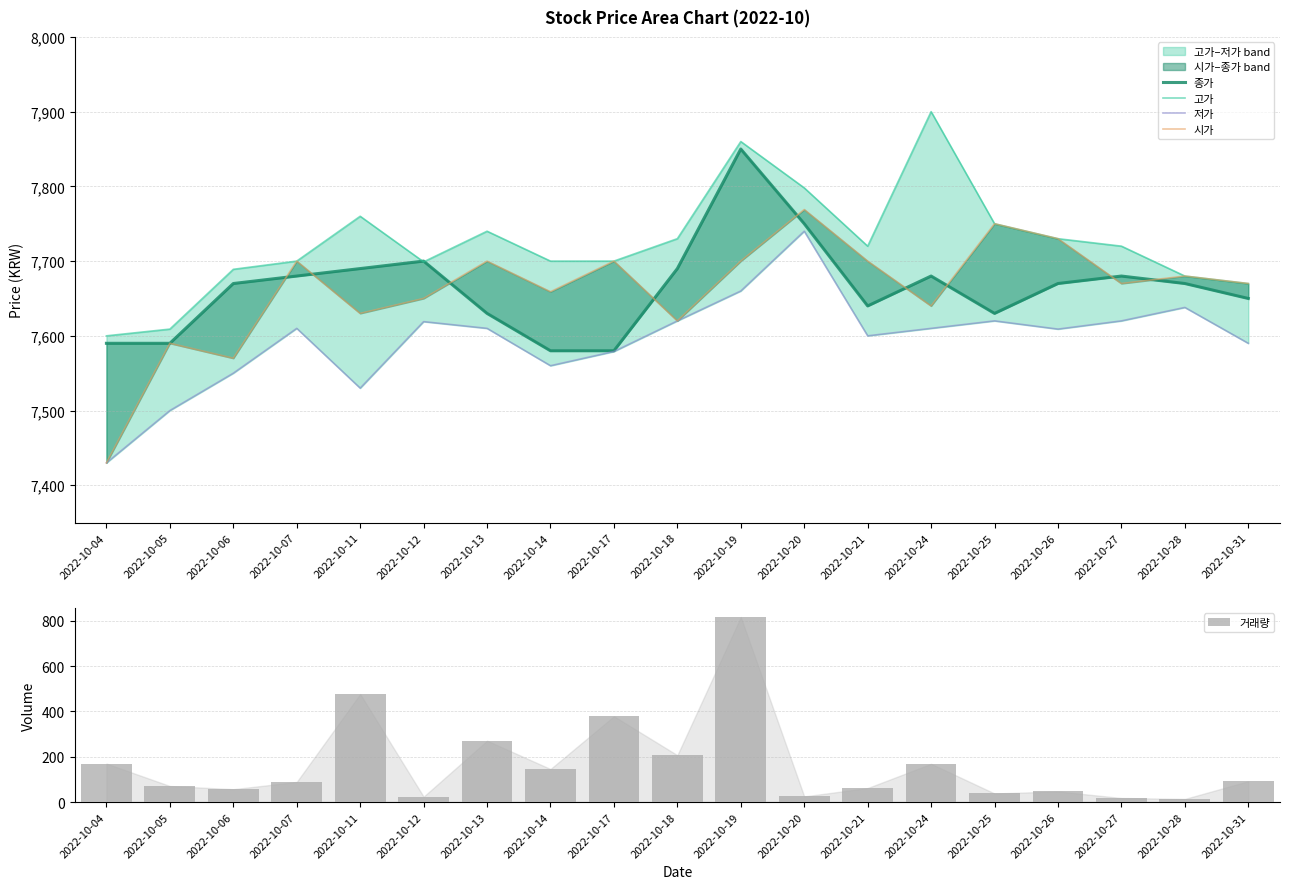

Which has a higher value, 2022-10-24 or 2022-10-28?

2022-10-24